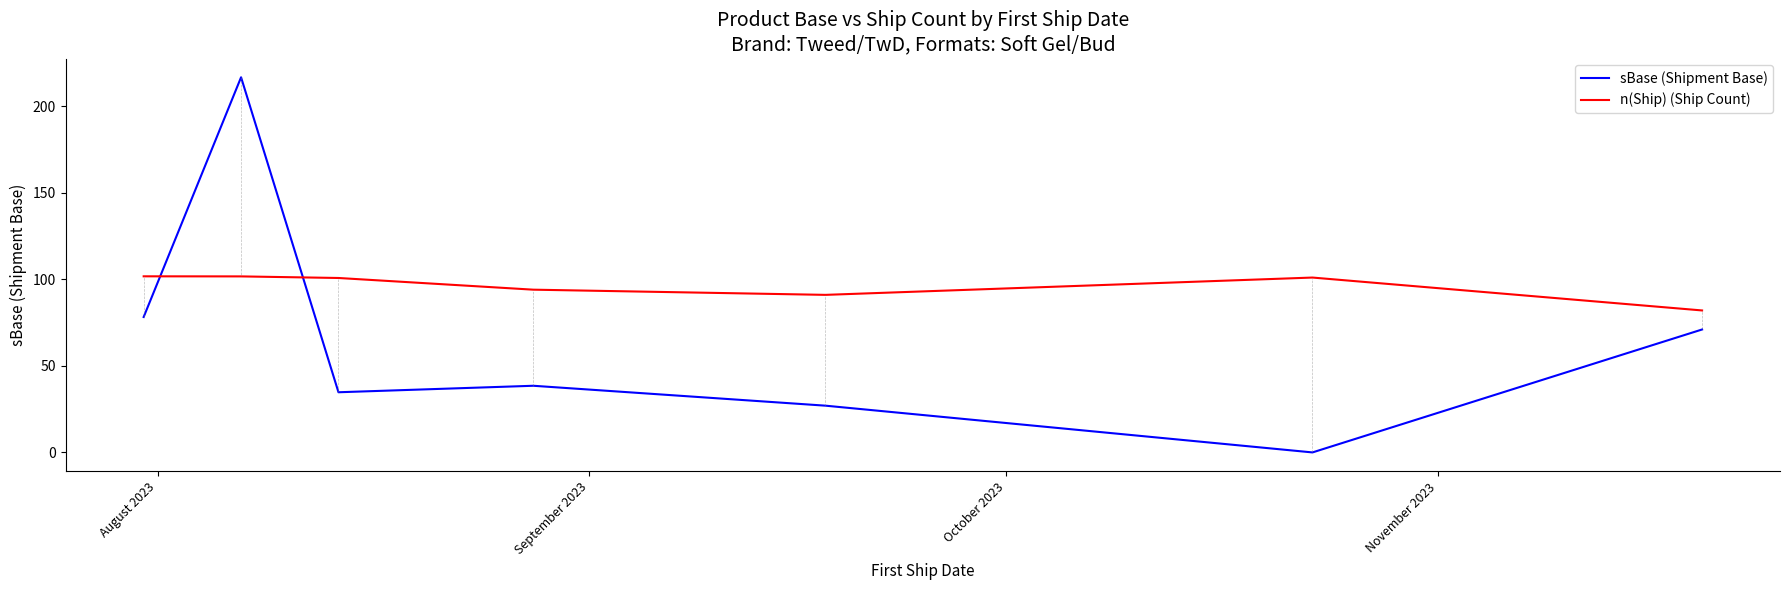

Which series has the largest total across all categories?

n(Ship) (Ship Count)